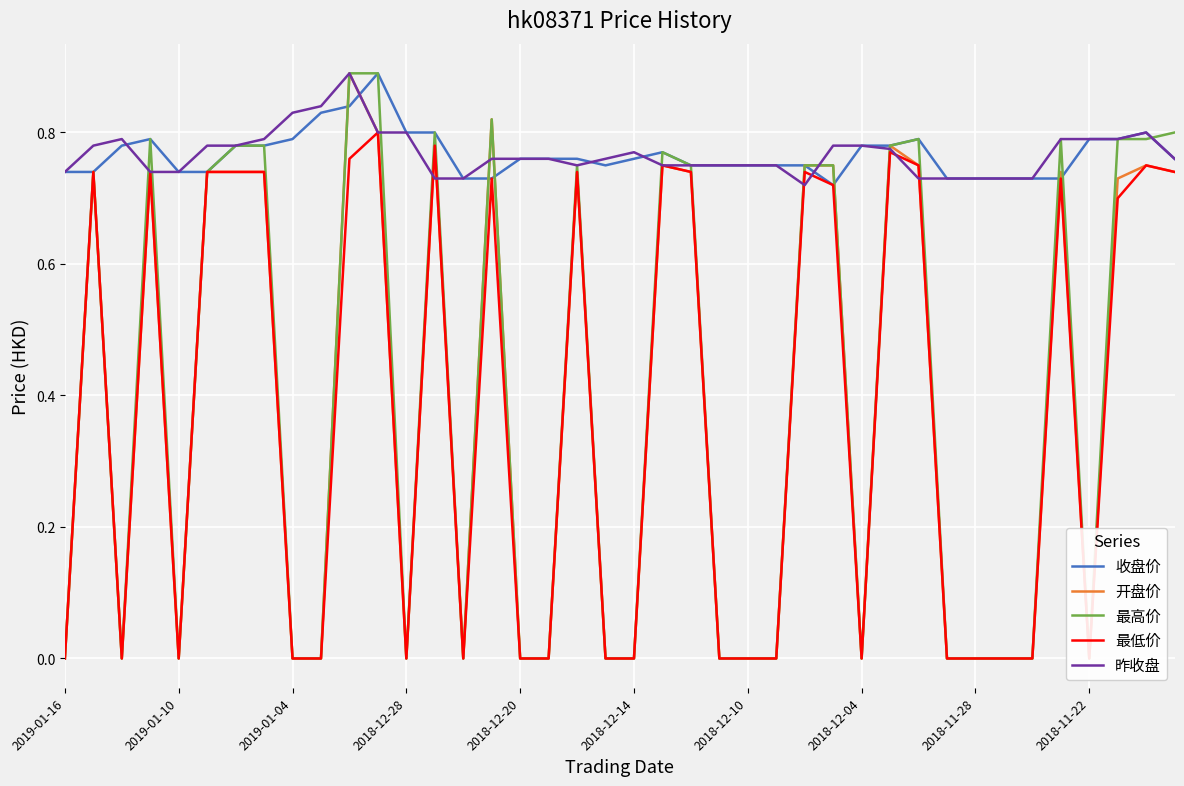

Which series has the largest total across all categories?

昨收盘